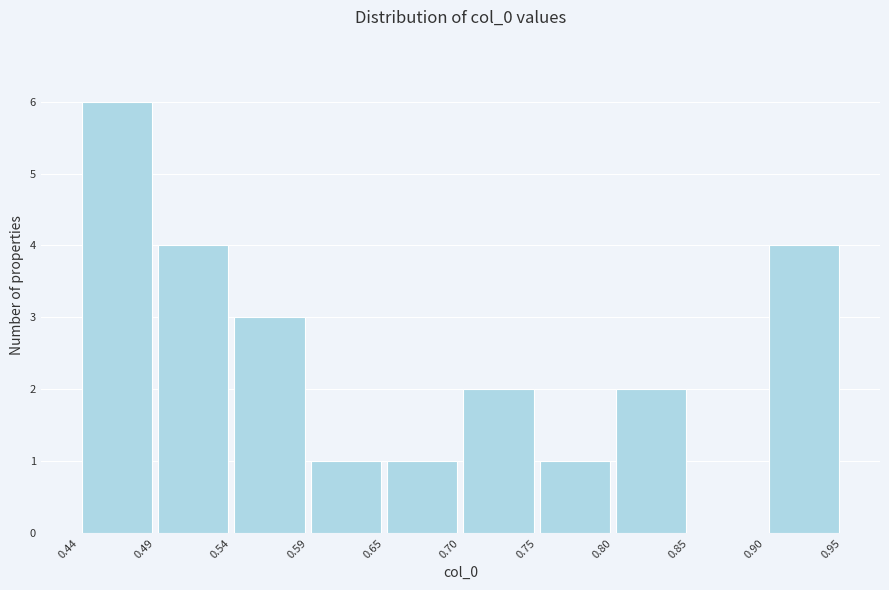

How tall is the bar that spans 0.59 to 0.65 on the x-axis? The values are not printed on the chart, so give them approximately, as read against the axis.

1